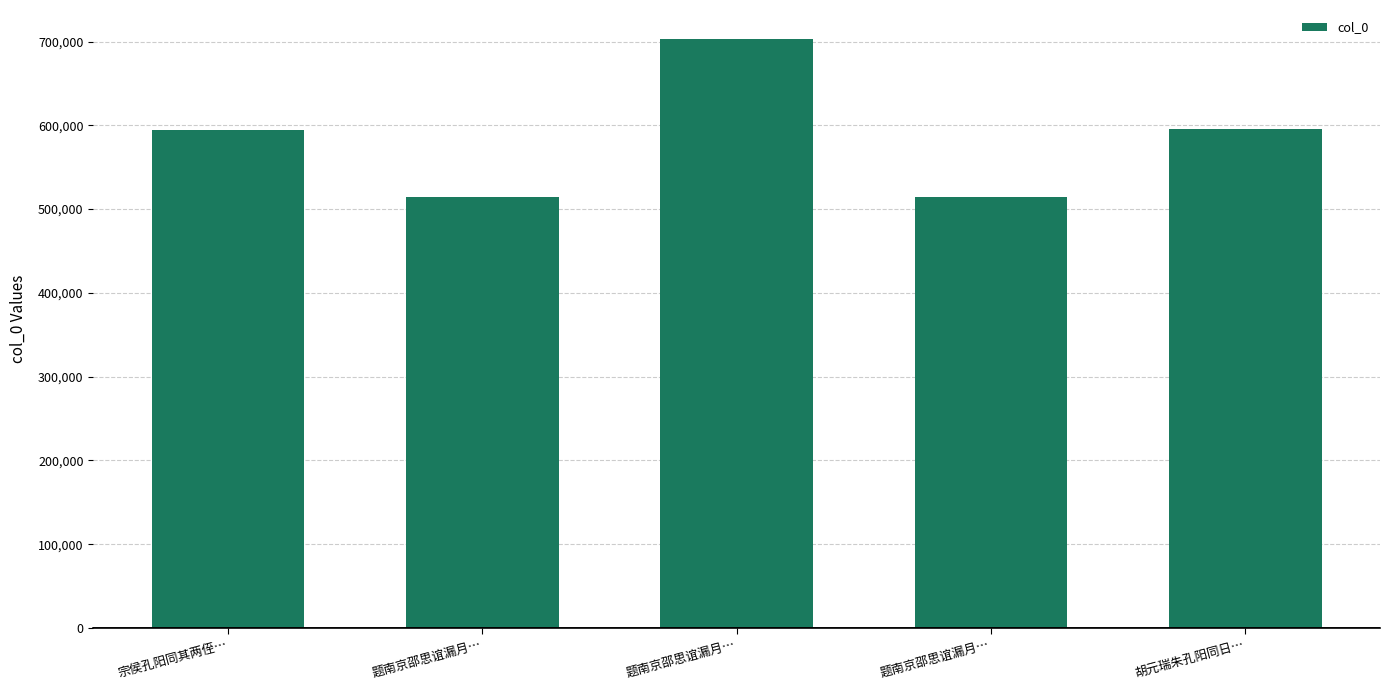

How many categories are shown in the chart?

5